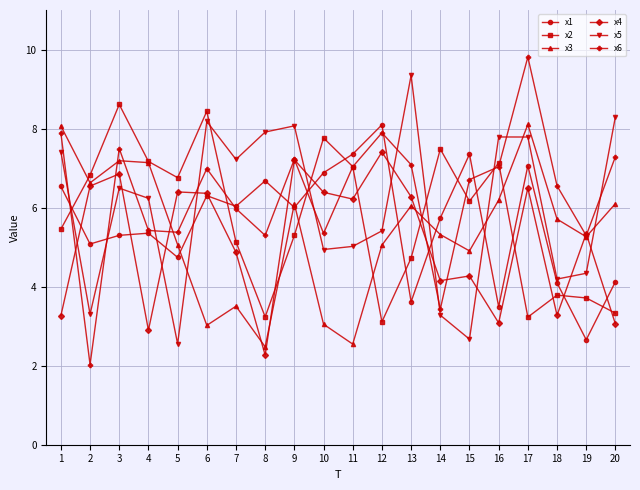

Does the chart display data point markers on the line(s)?

Yes